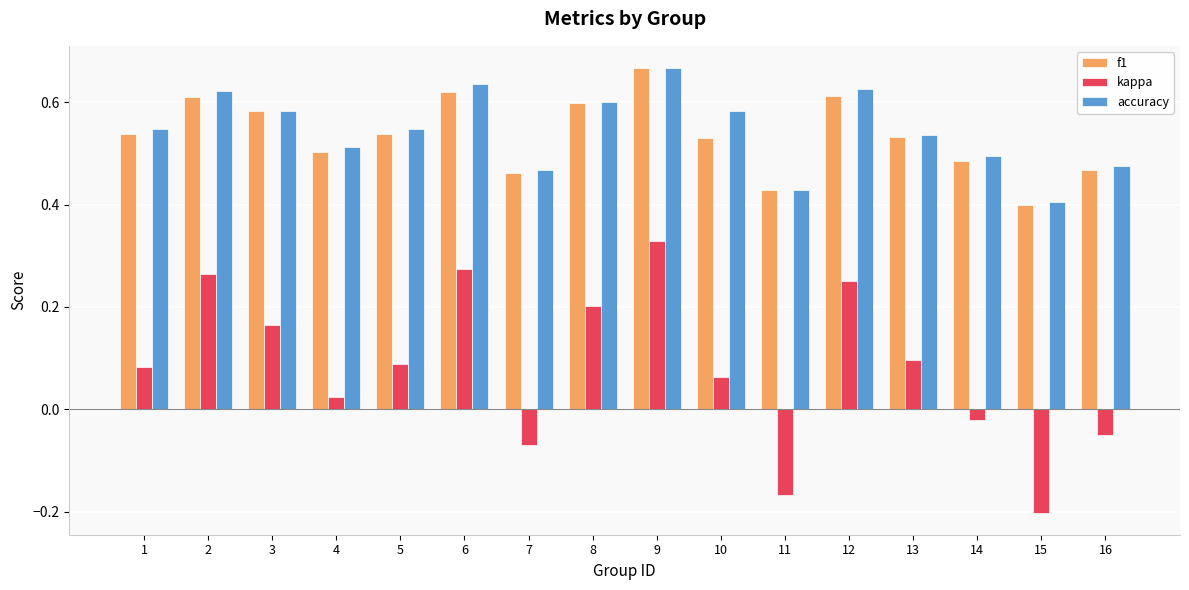

The f1 series shows 0.7 at 7. True or false?

False